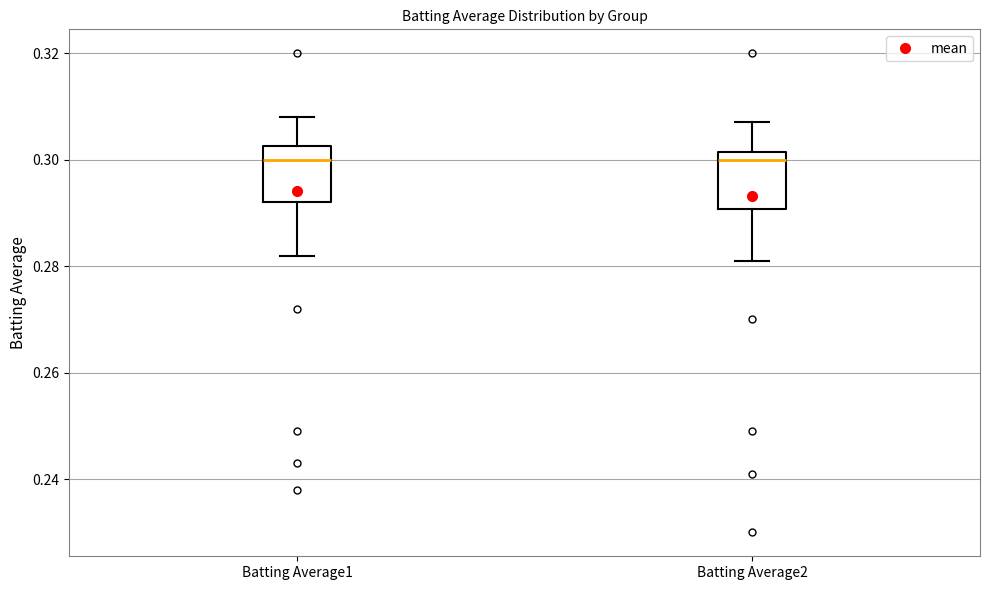

Where is the lower edge of the box for Batting Average2 on the y-axis? The values are not printed on the chart, so give them approximately, as read against the axis.

0.290